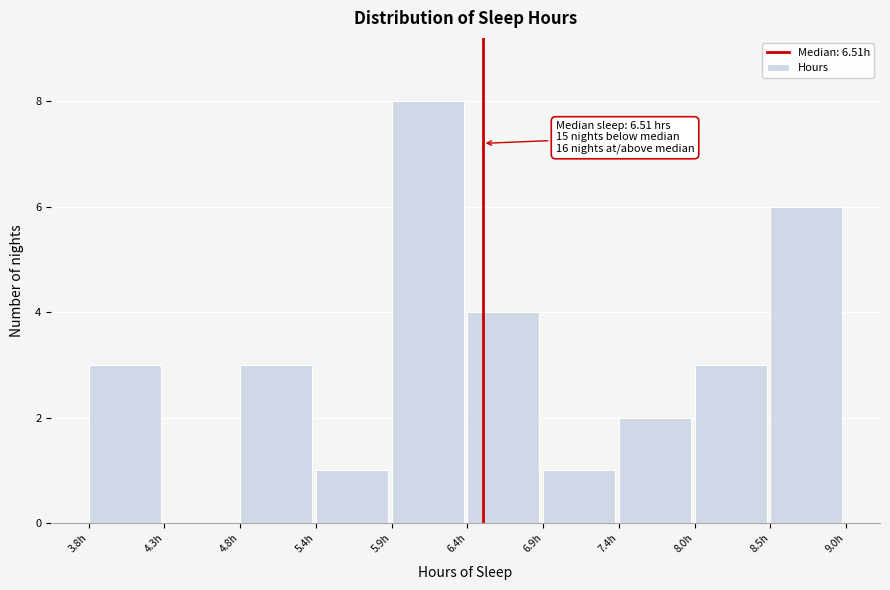

Which range on the x-axis has the tallest bar?

5.9 to 6.4